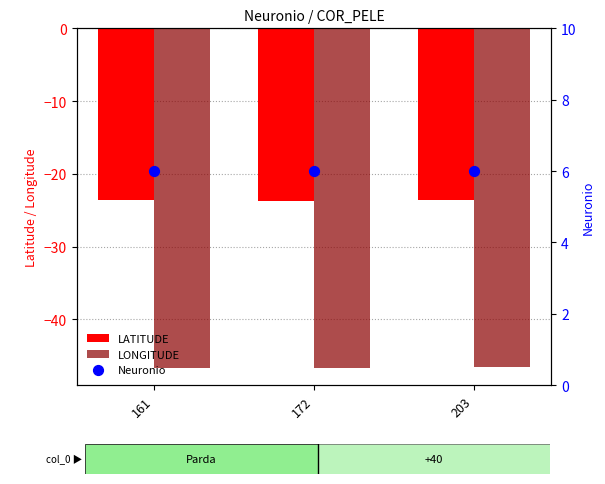

What is the total value across all series at 161?

-64.2